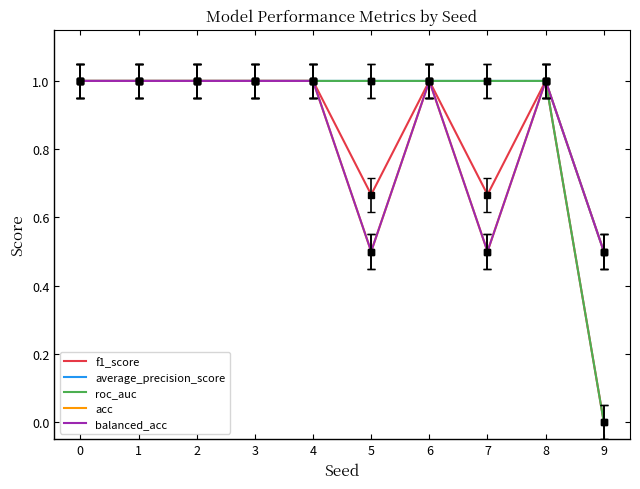

True or false: balanced_acc and acc intersect in this chart.

False